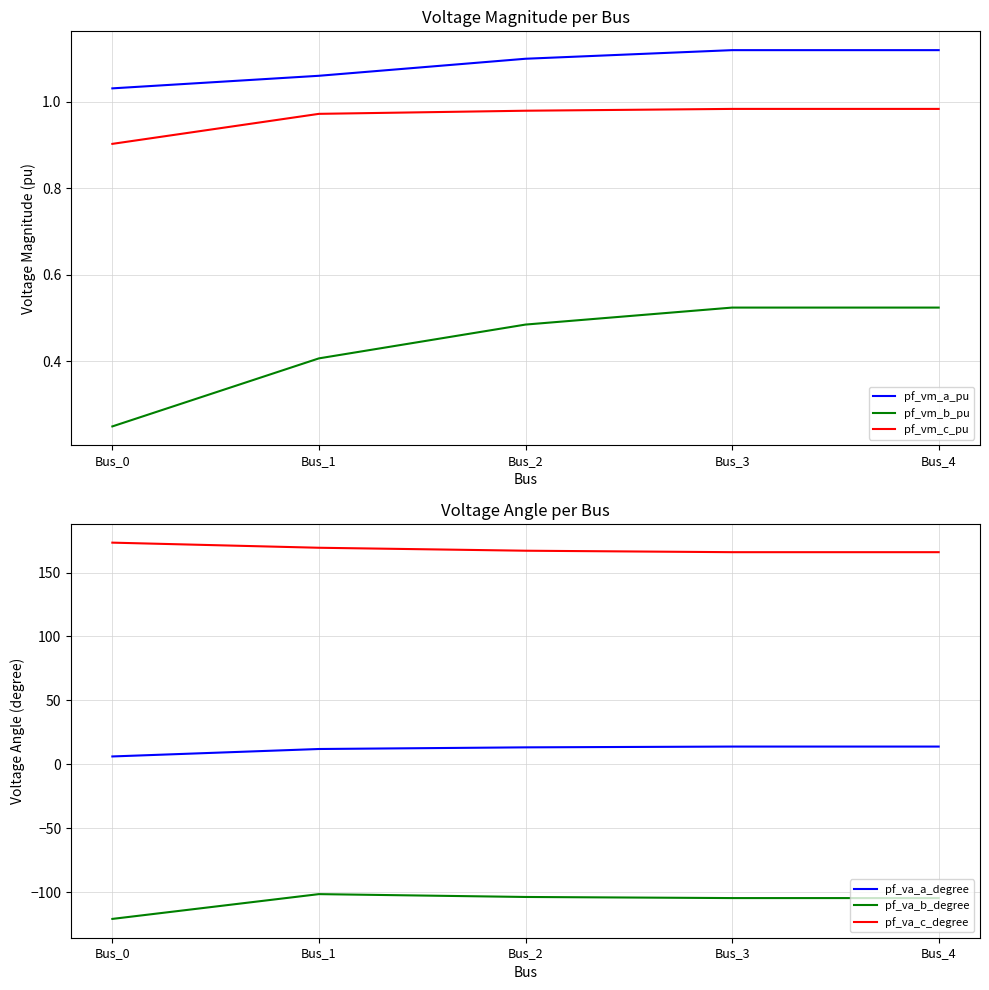

What is the difference between the maximum and second lowest values in the pf_va_b_degree series?

3.1